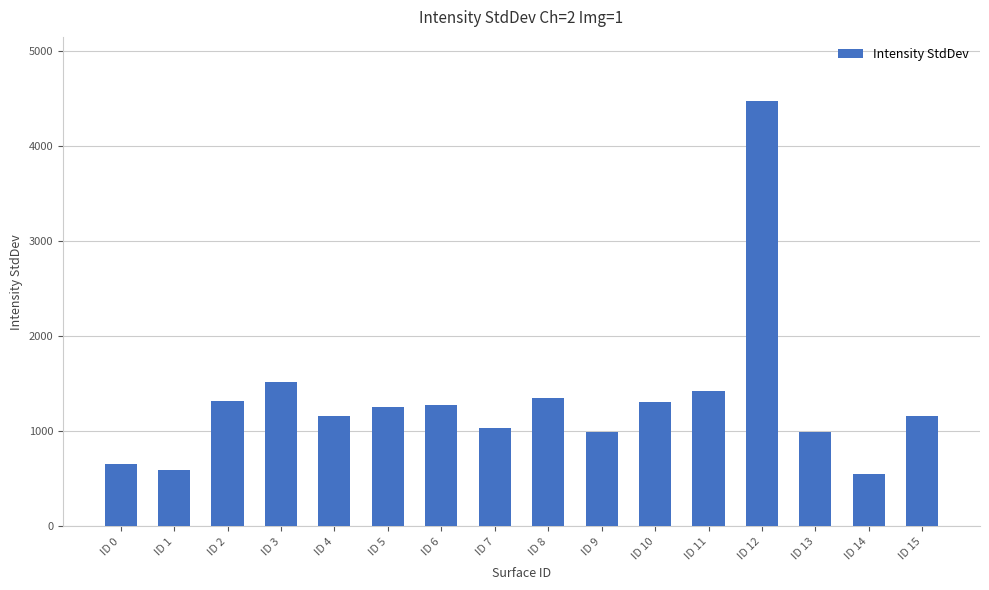

What is the value of the 15th bar from the left?

554.9